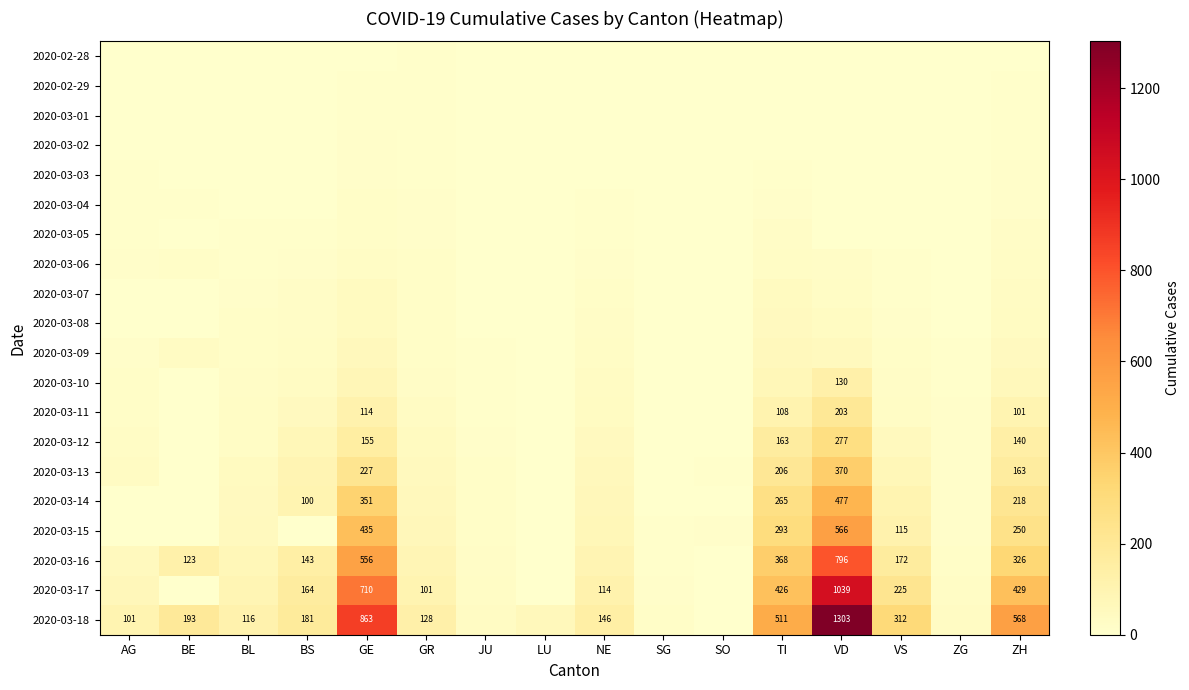

Which has a higher value, GE or JU?

GE